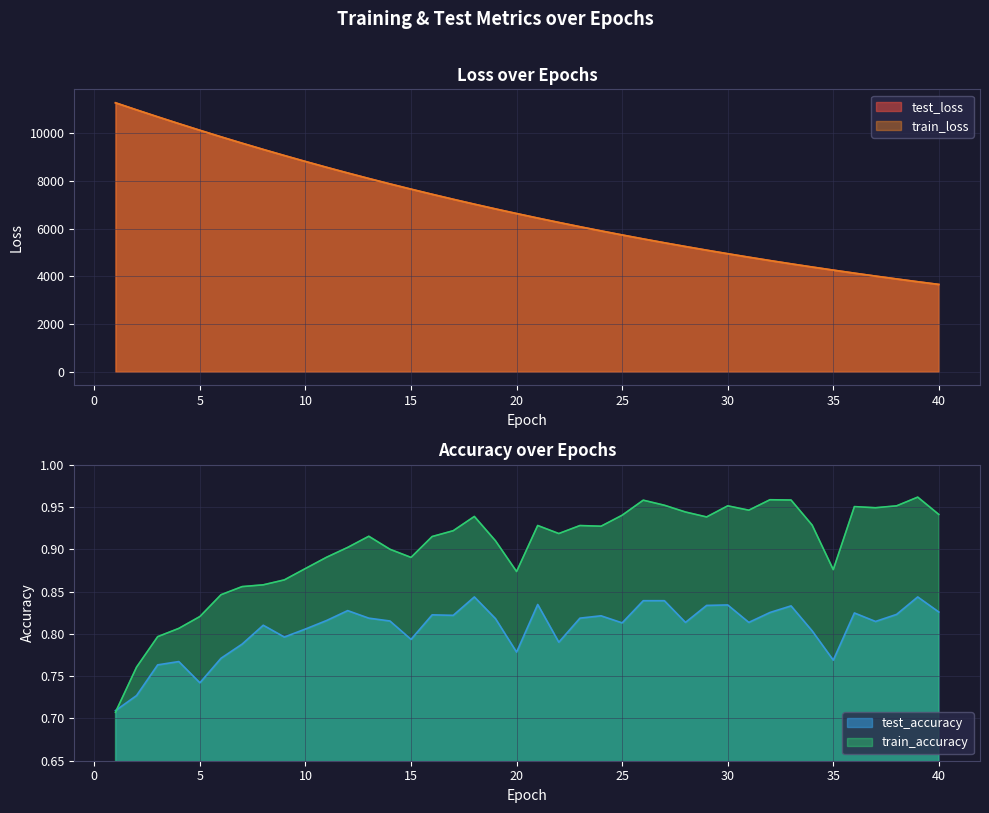

Which series has the largest total across all categories?

test_loss